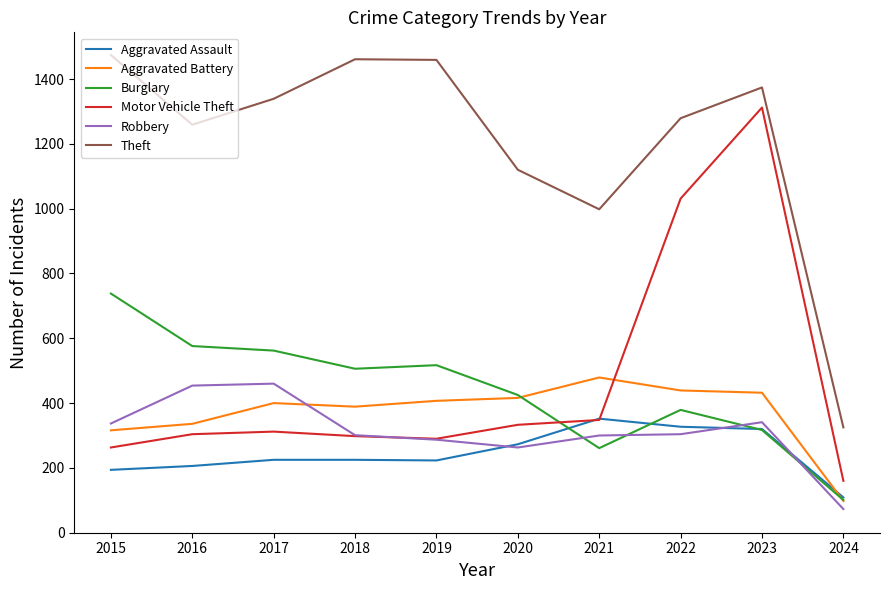

True or false: Theft and Motor Vehicle Theft cross at least once.

False